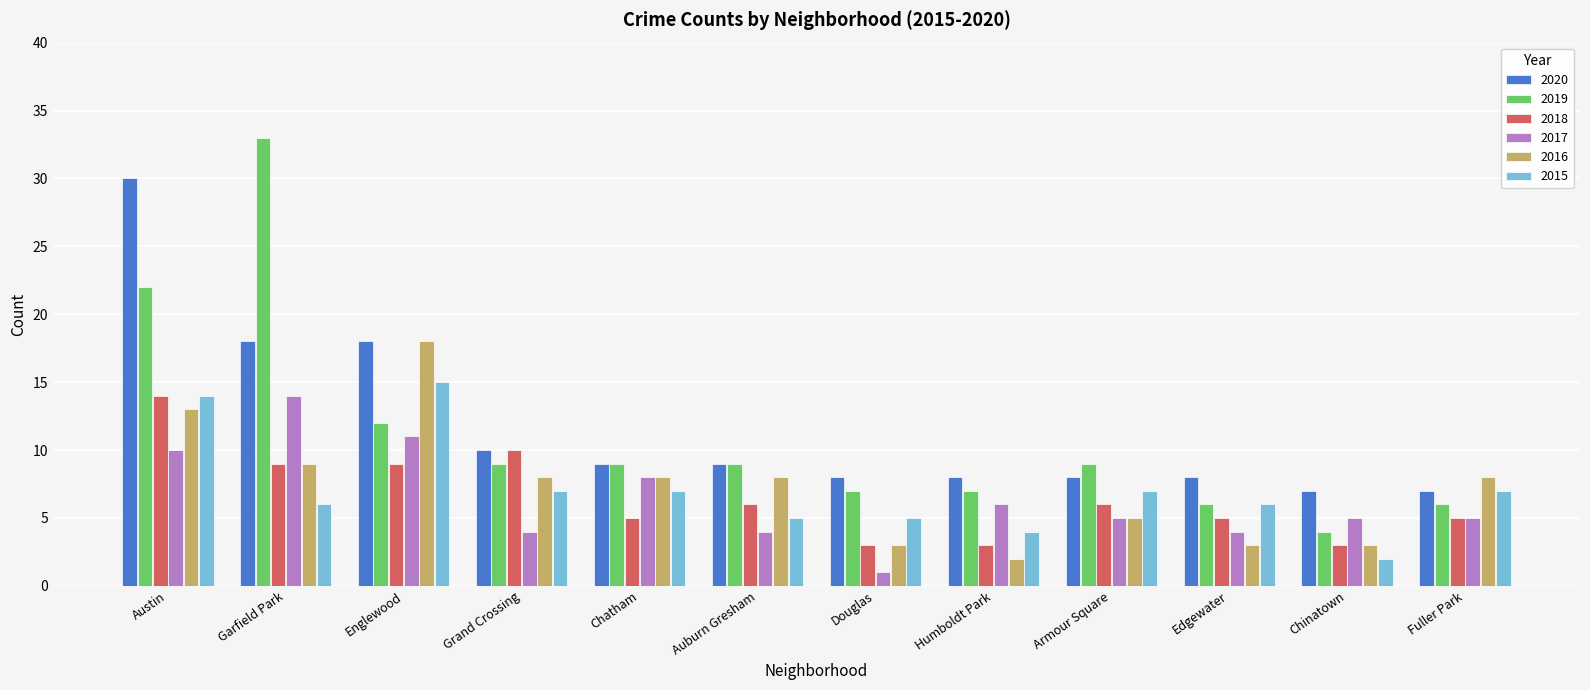

How many distinct data groups are displayed?

6